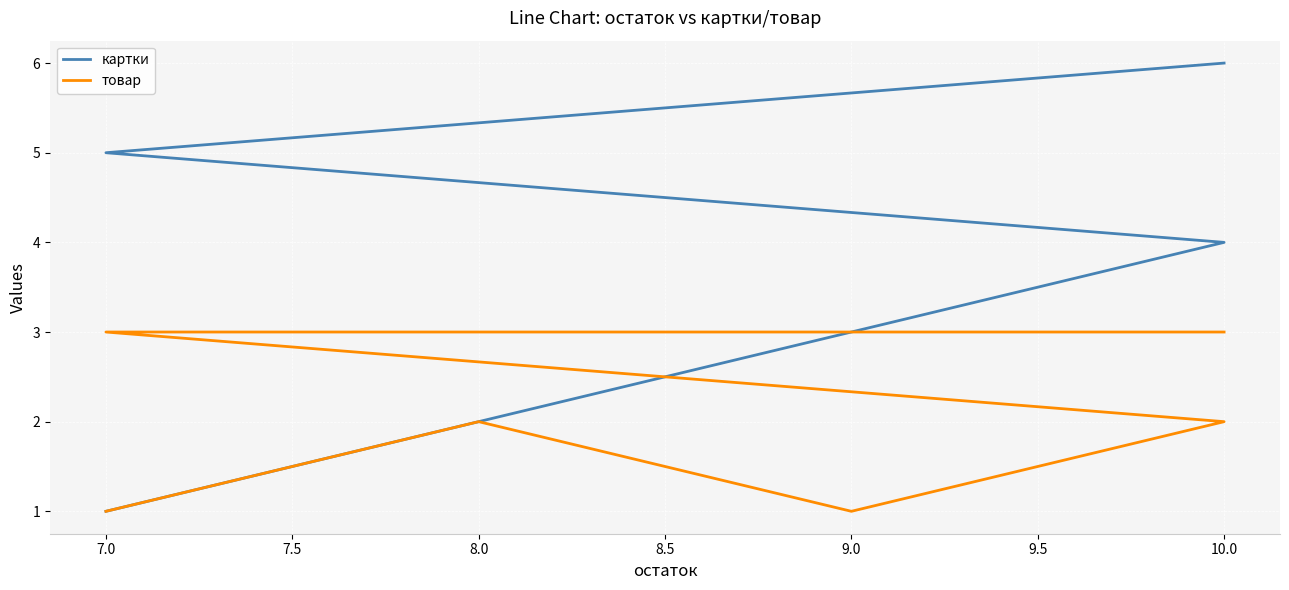

What is the difference between the second highest and second lowest values in the товар series?

2